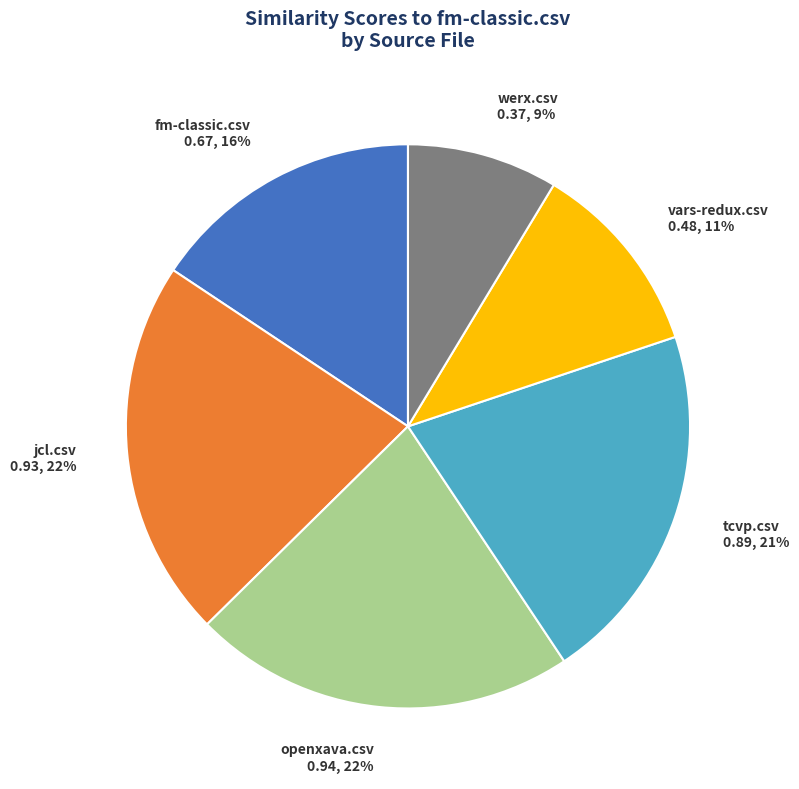

Is there a majority slice in this chart?

No